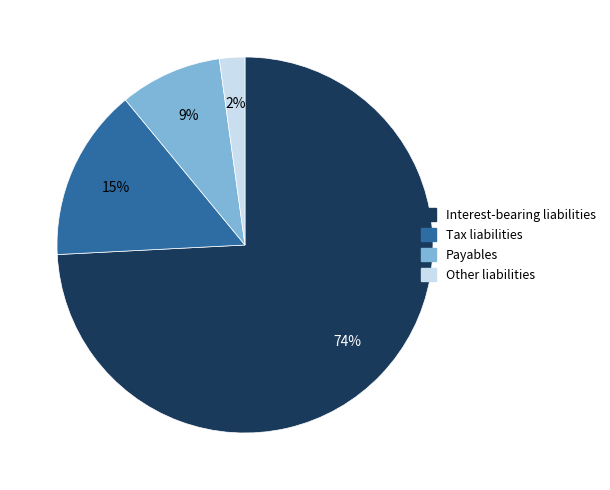

To the nearest percent, what is the average slice percentage?

25%